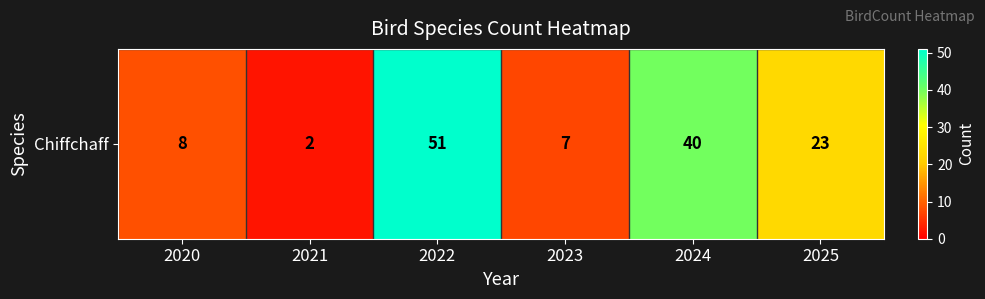

The chart shows a value of 23 at 2025. True or false?

True